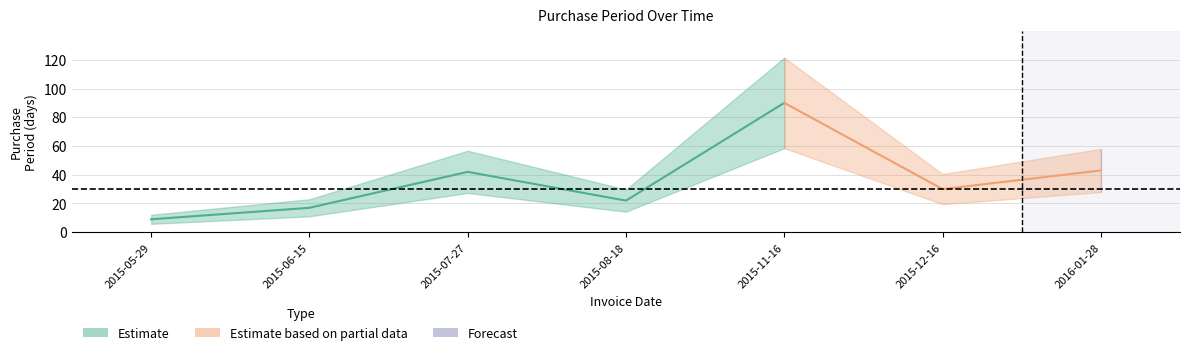

How many values are below 30?

3